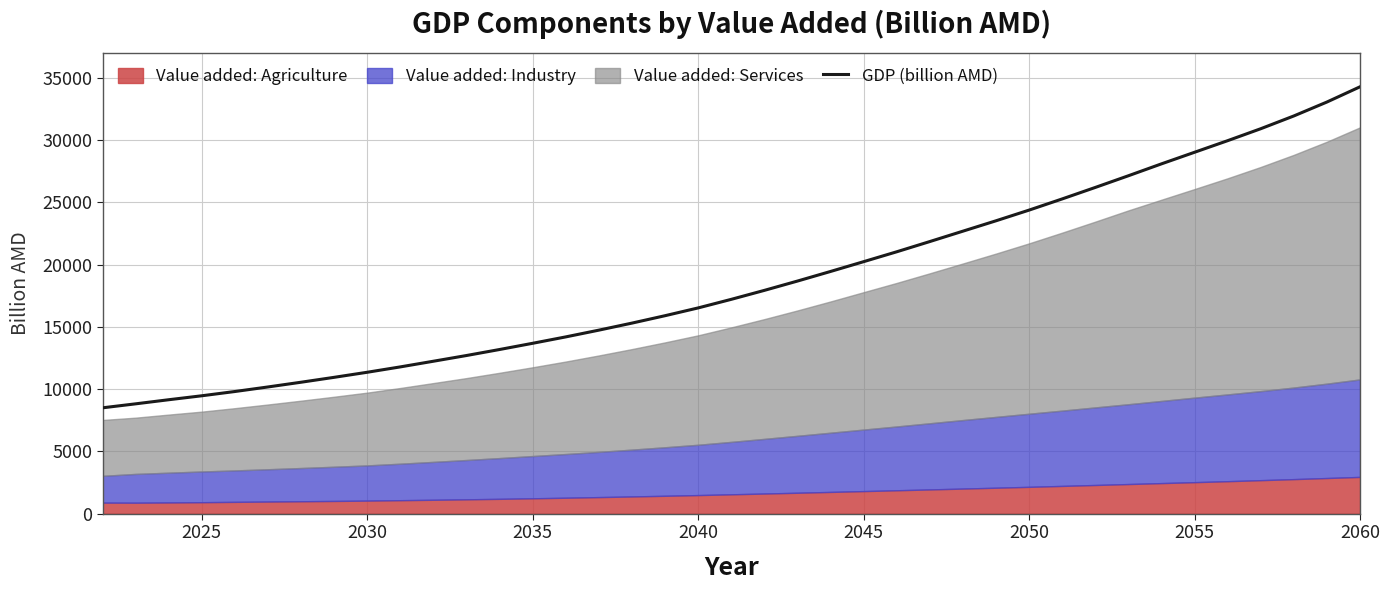

True or false: GDP (billion AMD) has a value of 20268.0 at 2035.

False